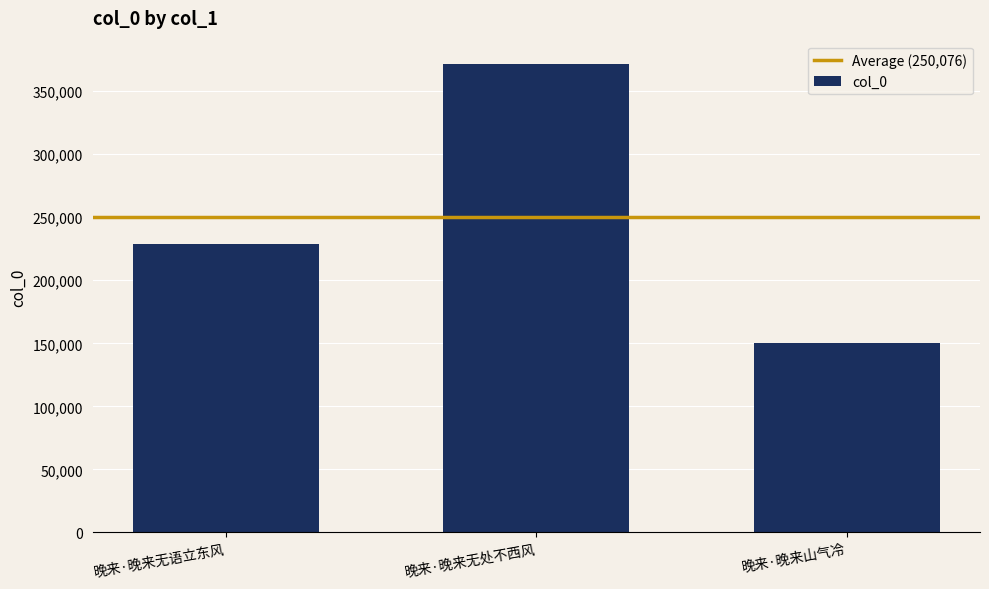

Which label corresponds to the smallest value in the chart?

晚来·晚来山气冷